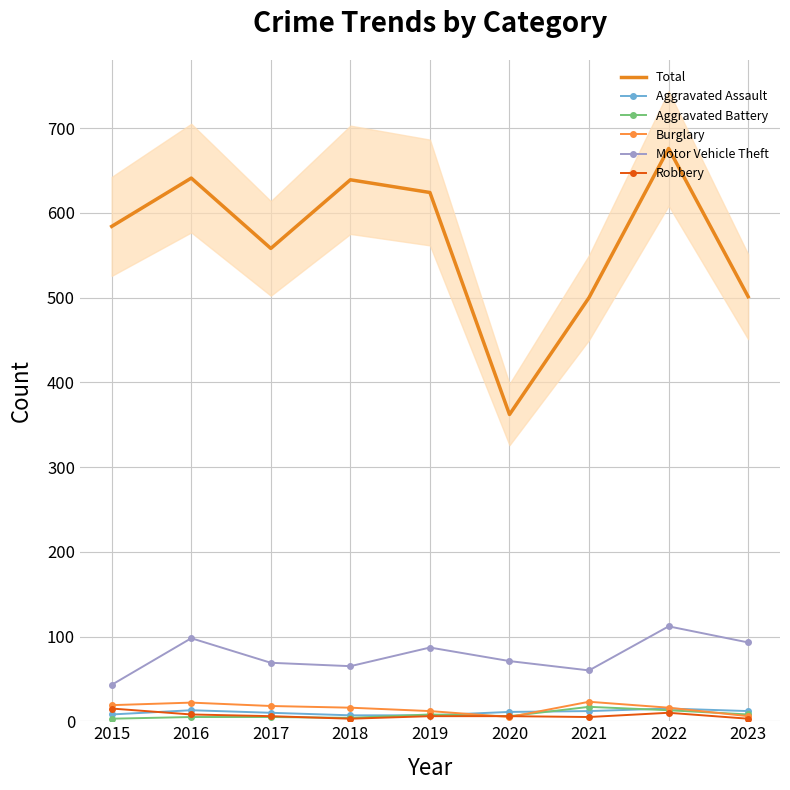

Where do Robbery and Aggravated Battery first cross each other?

2017 and 2018